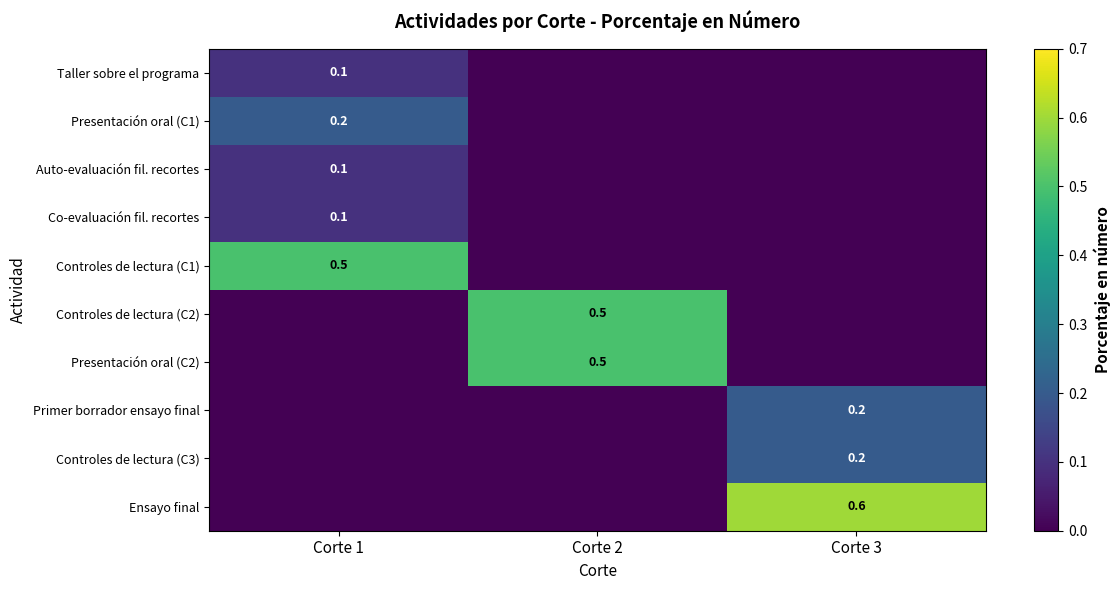

Is the value of Auto-evaluación fil. recortes at Corte 1 greater than the value of Controles de lectura (C3) at Corte 3?

No